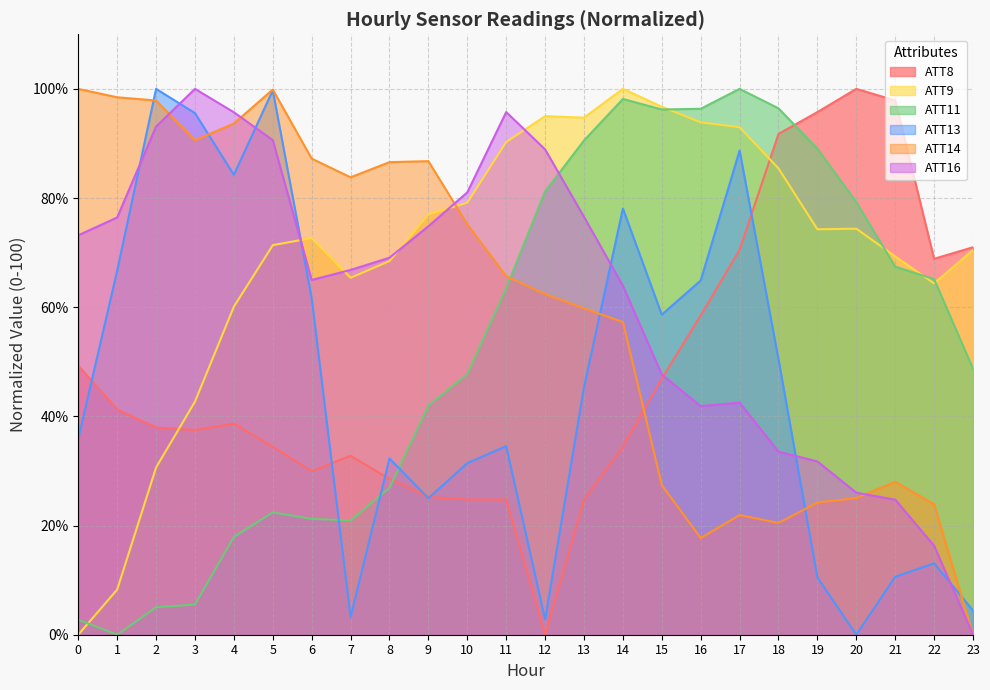

Which series has the largest total across all categories?

ATT9